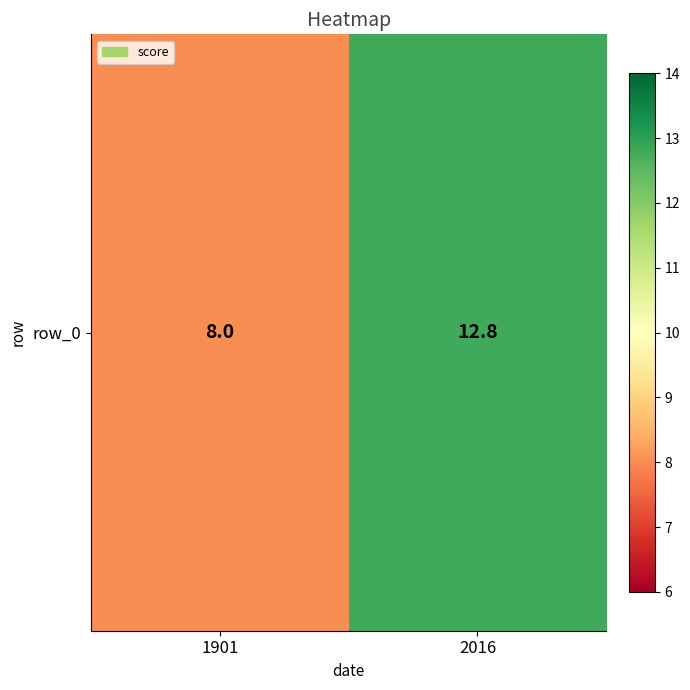

At which category does the chart reach its minimum across all series?

1901